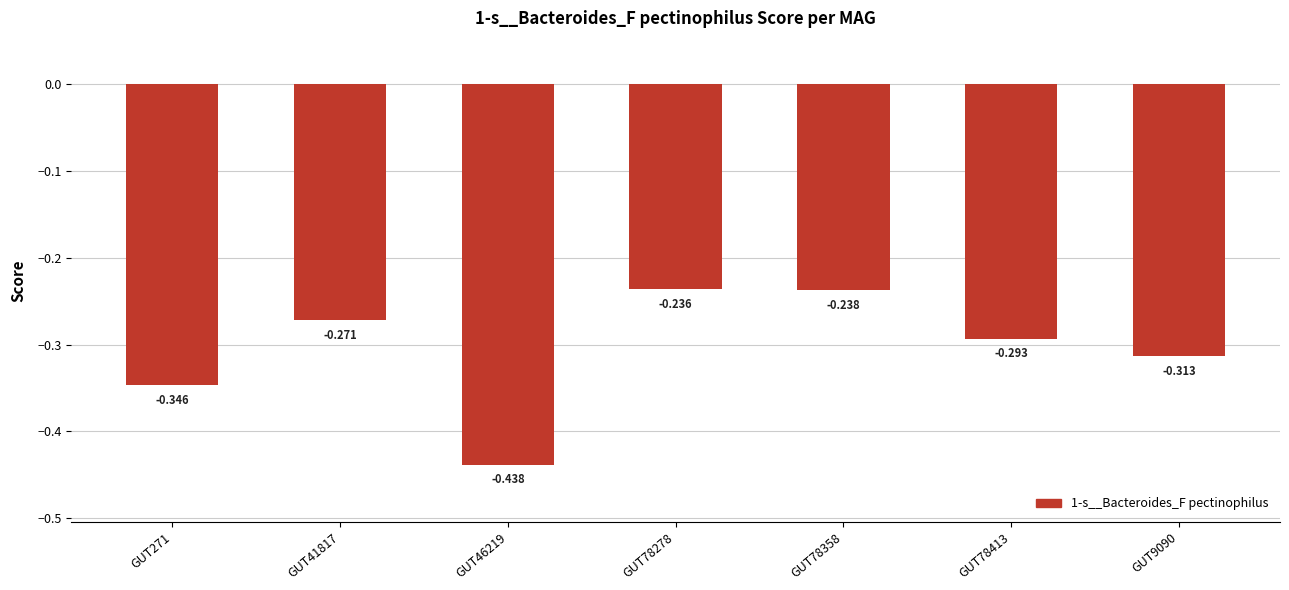

What is the difference between the second highest and minimum values?

0.2